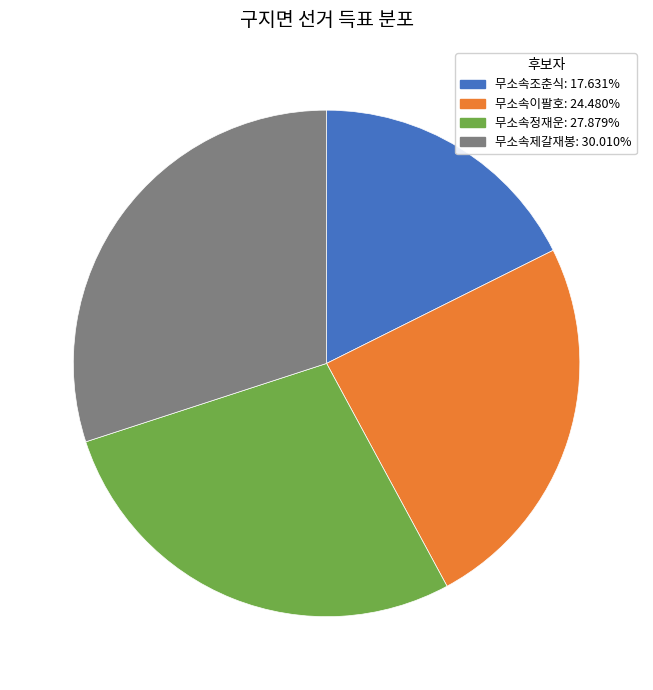

What is the ratio of the value at 무소속정재운 to the value at 무소속제갈재봉?

0.9